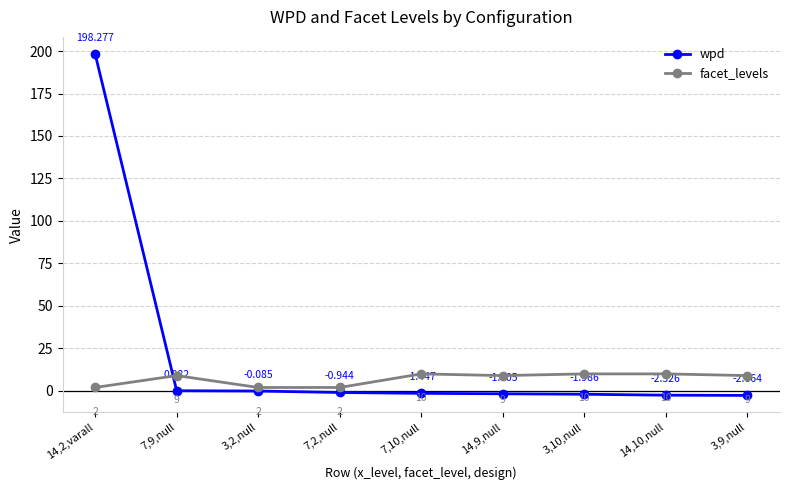

Which series has the largest range (max minus min)?

wpd